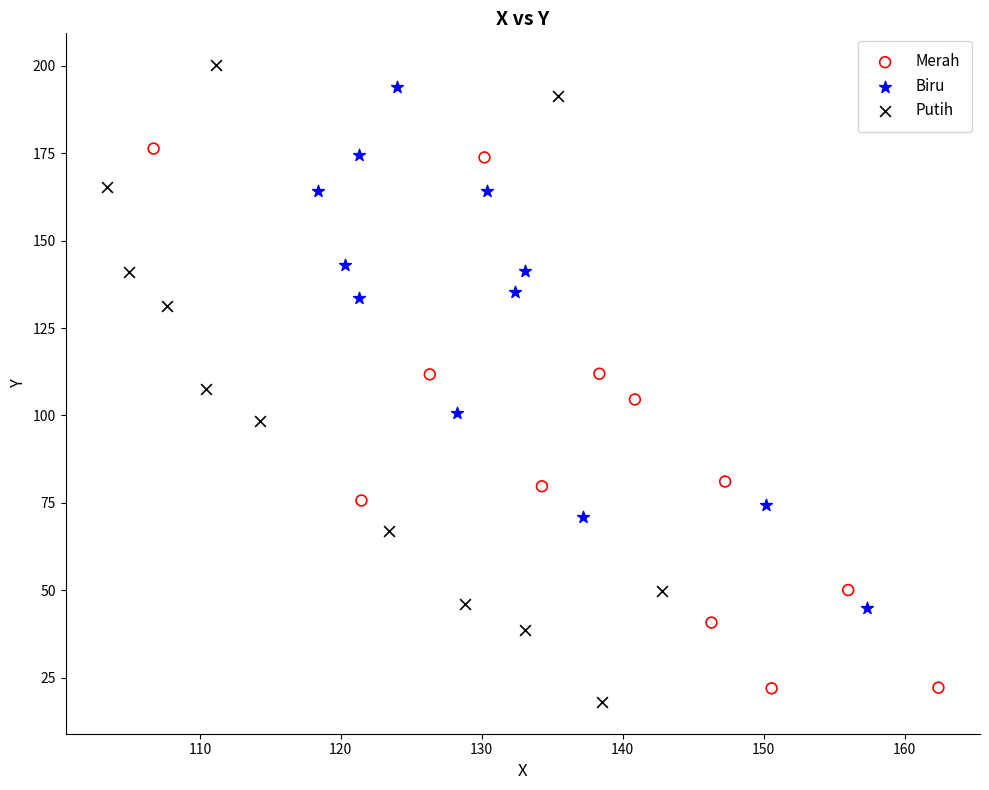

What are all the series names shown in the legend?

Merah, Biru, Putih